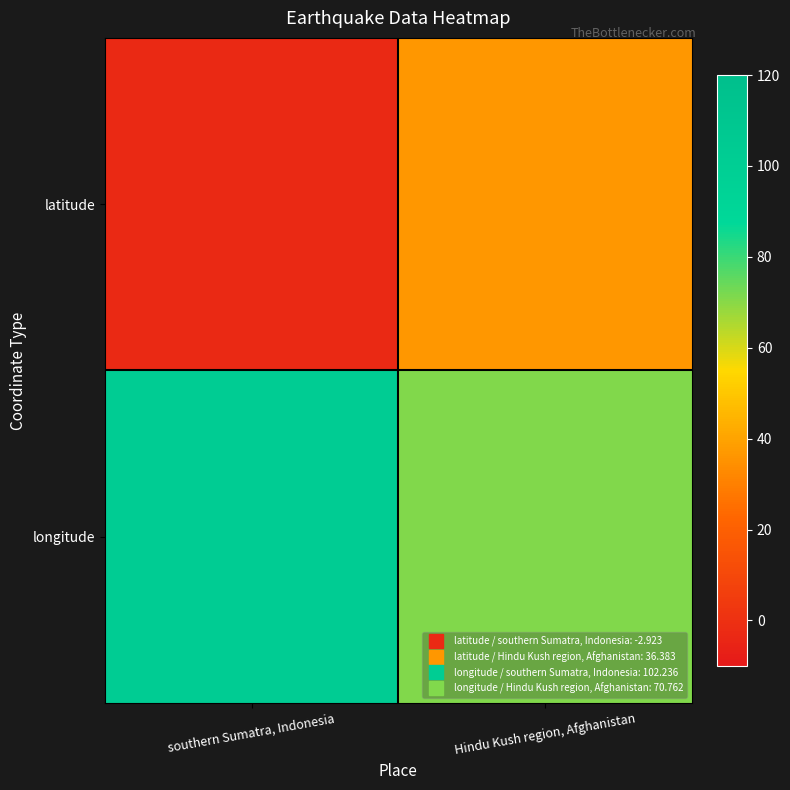

At southern Sumatra, Indonesia, list the series in order from smallest to largest.

latitude, longitude